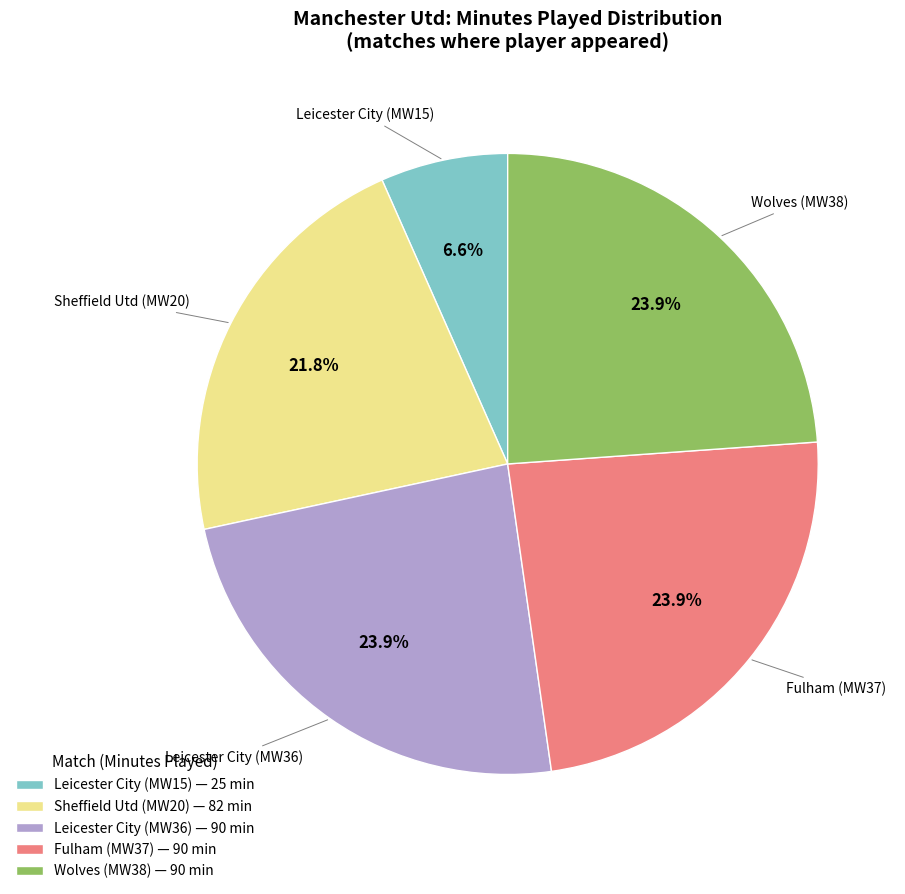

Which has a higher value, Sheffield Utd (MW20) — 82 min or Leicester City (MW15) — 25 min?

Sheffield Utd (MW20) — 82 min